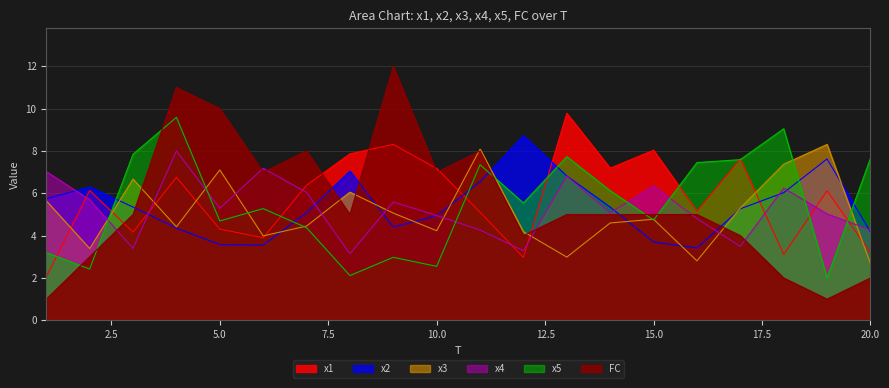

What is the value of the x2 point at the 20th from the left?

4.2